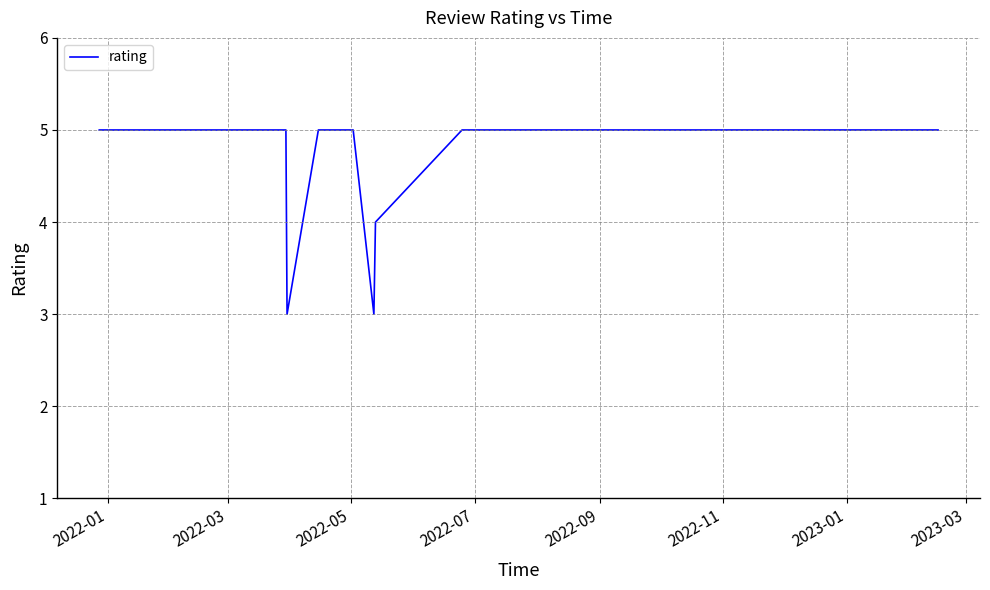

What is the smallest value displayed?

3